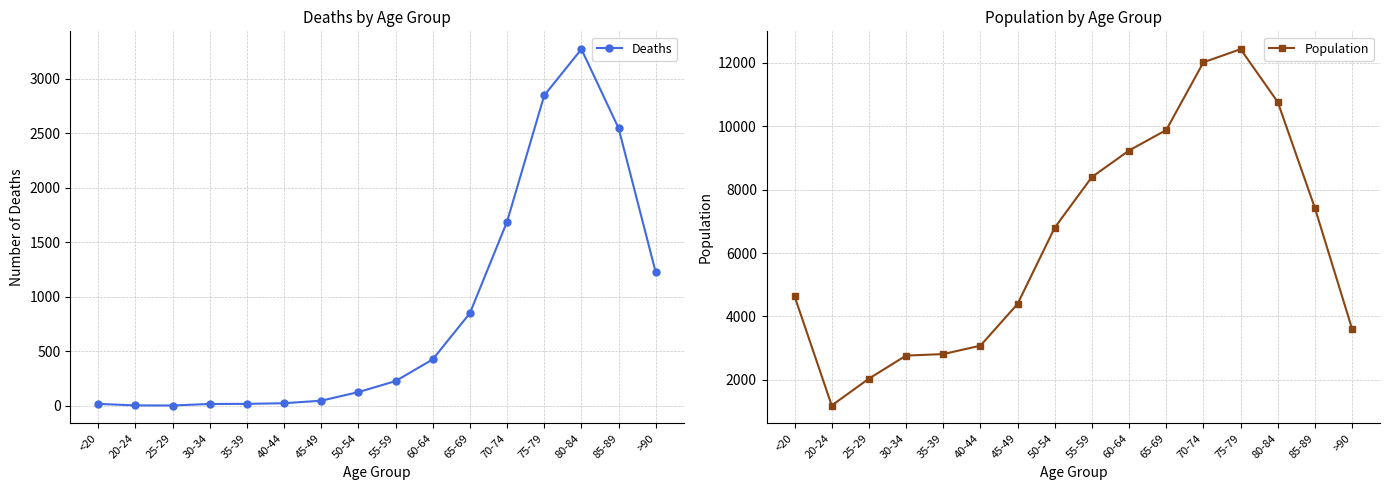

At how many categories does at least one series exceed 4676?

8